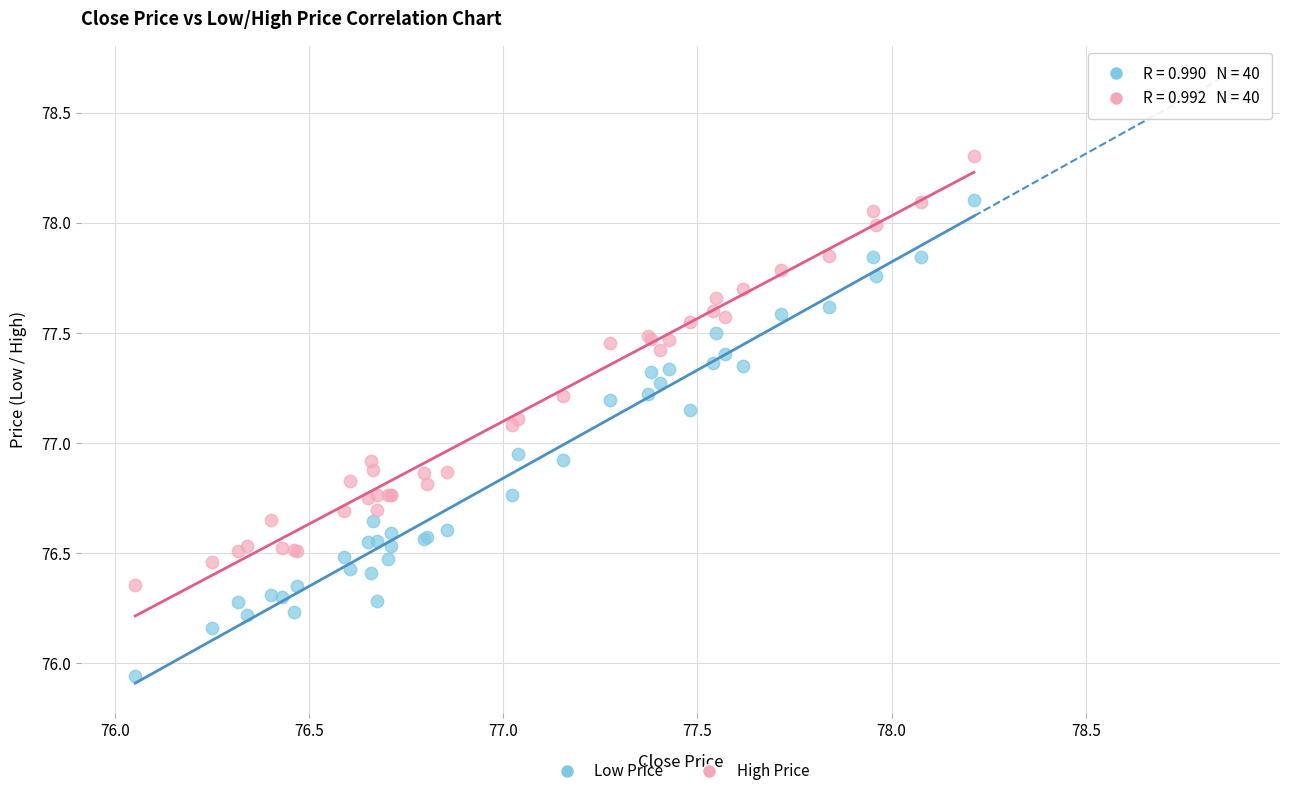

What is the X range (max minus min) for the scatter plot?

2.2